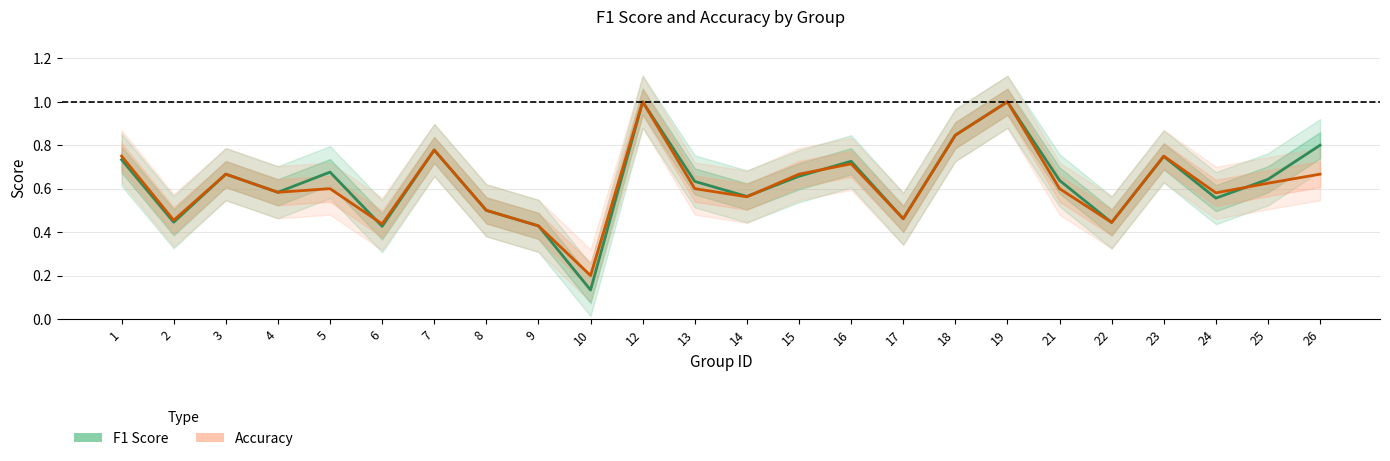

Reading left to right, what are all the values shown in this chart?

F1 Score: 1=0.7	2=0.4	3=0.7	4=0.6	5=0.7	6=0.4	7=0.8	8=0.5	9=0.4	10=0.1	12=1.0	13=0.6	14=0.6	15=0.7	16=0.7	17=0.5	18=0.8	19=1.0	21=0.6	22=0.4	23=0.7	24=0.6	25=0.6	26=0.8
Accuracy: 1=0.8	2=0.5	3=0.7	4=0.6	5=0.6	6=0.4	7=0.8	8=0.5	9=0.4	10=0.2	12=1.0	13=0.6	14=0.6	15=0.7	16=0.7	17=0.5	18=0.8	19=1.0	21=0.6	22=0.4	23=0.8	24=0.6	25=0.6	26=0.7